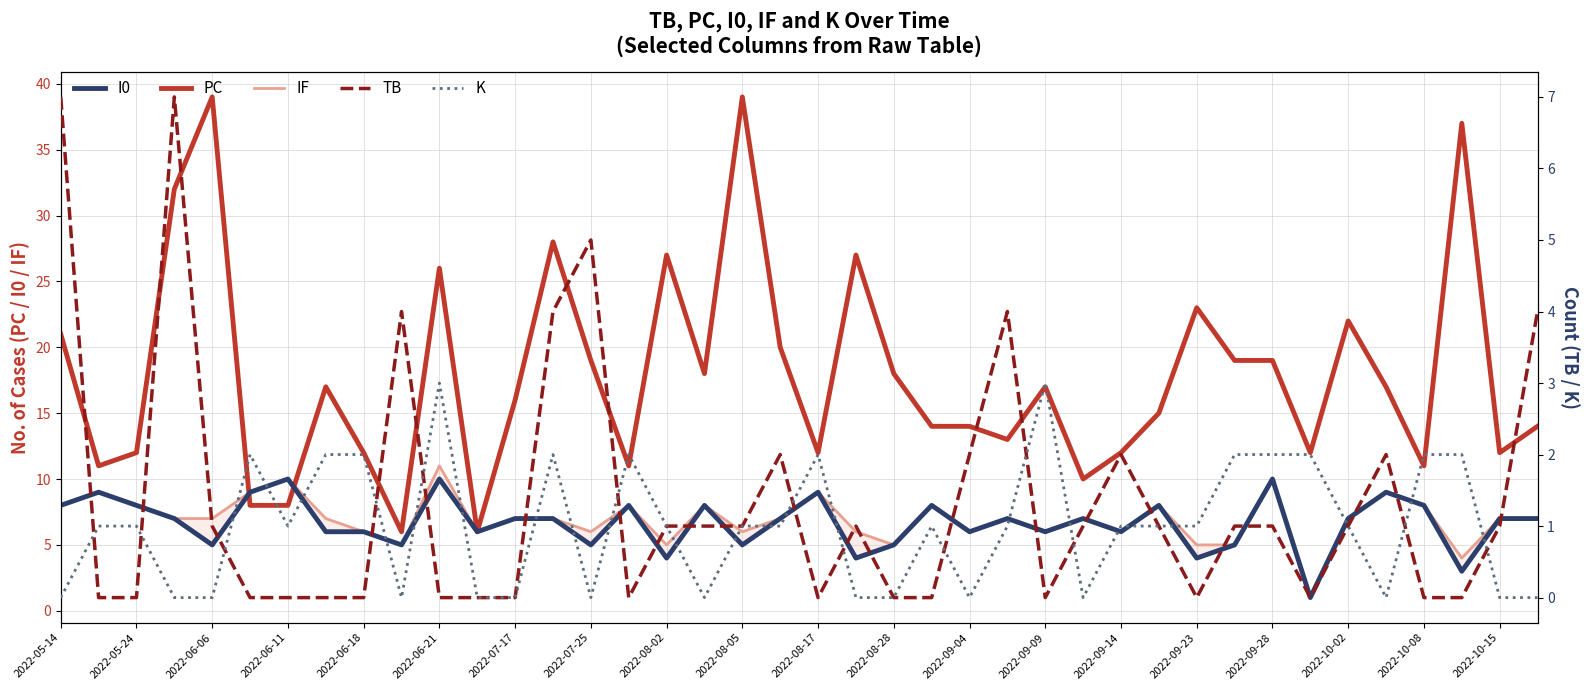

The TB series shows -3 at 33. True or false?

False